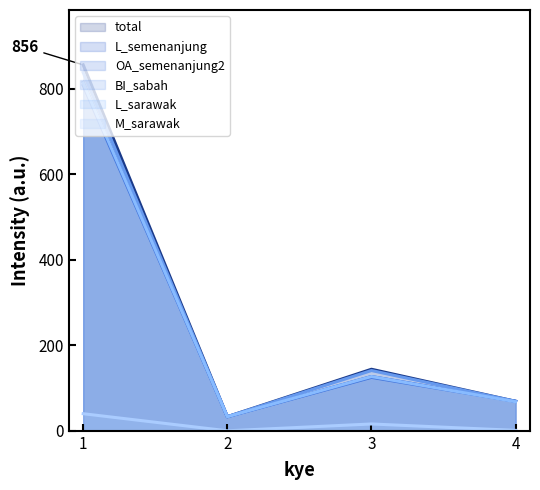

Reading right to left, list all the values displayed in this chart.

total: 69	144	33	856
L_semenanjung: 69	127	33	815
OA_semenanjung2: 69	125	33	808
BI_sabah: 69	141	33	838
L_sarawak: 68	127	33	814
M_sarawak: 1	16	0	40